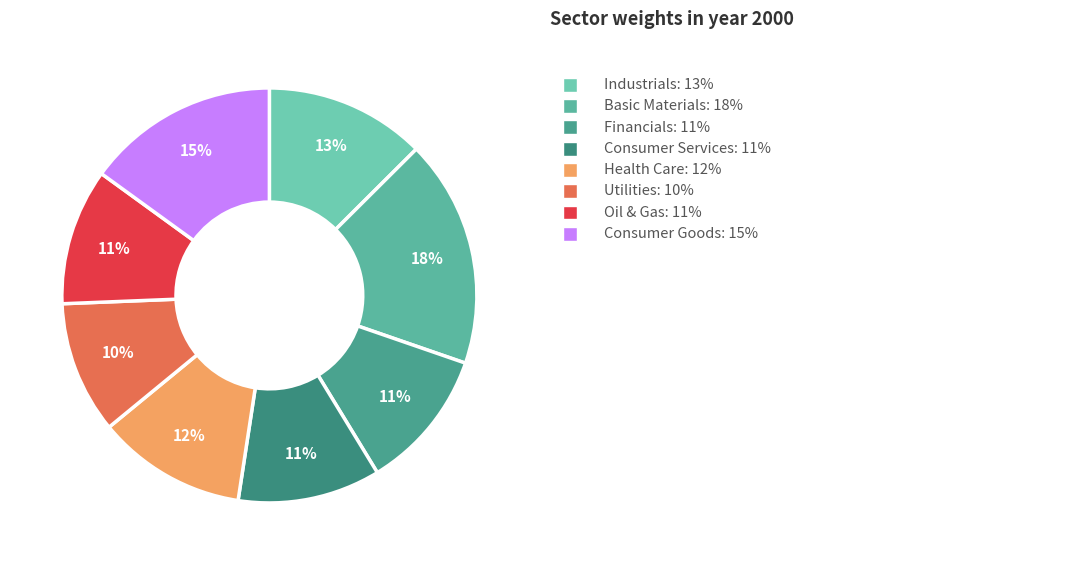

Count the number of slices in the pie.

8